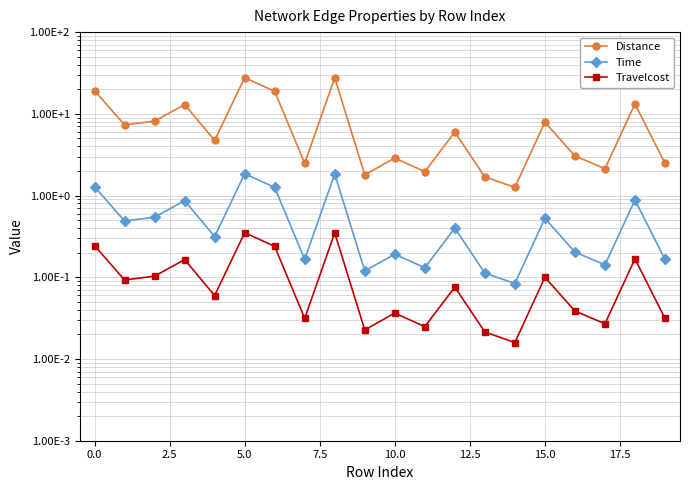

What is the value of the Time point at the 7th from the left?

1.3